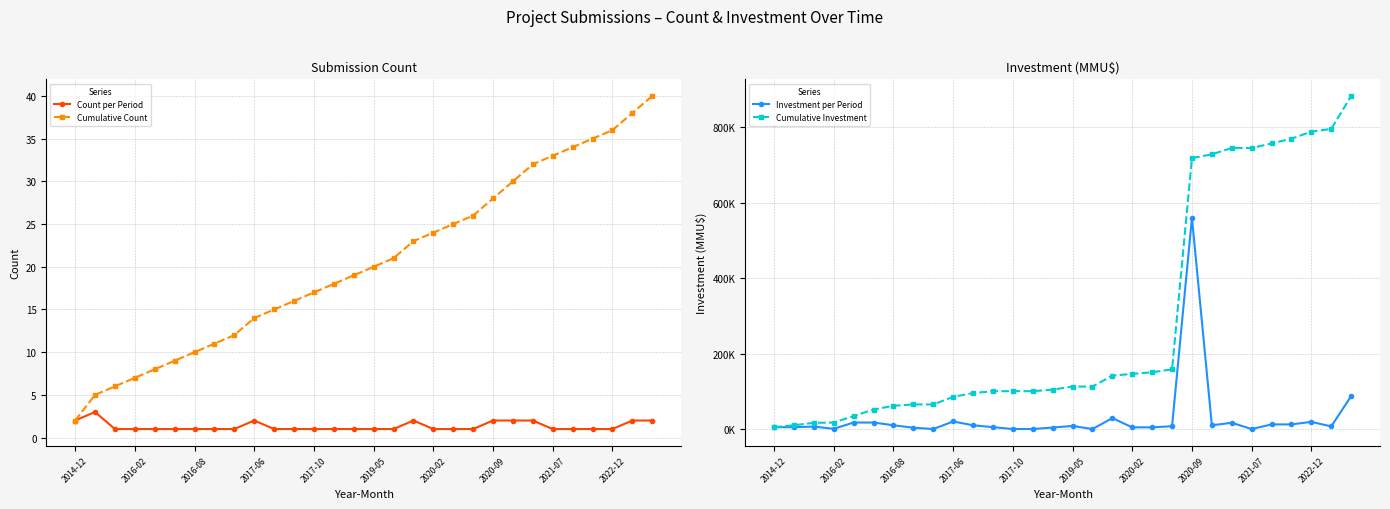

What is the maximum value for Cumulative Count?

40